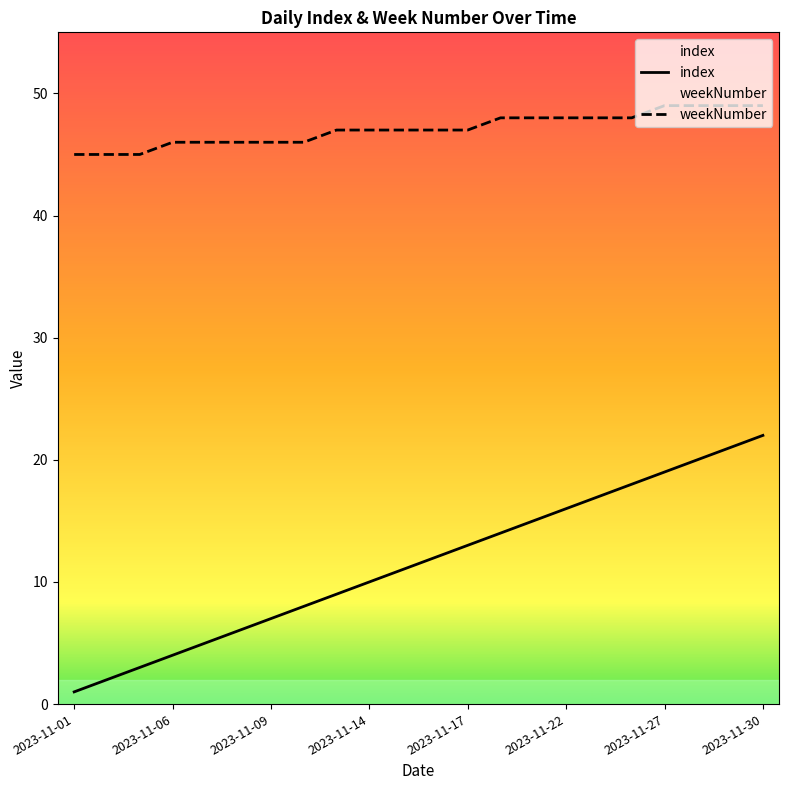

What is the average value of the weekNumber series?

47